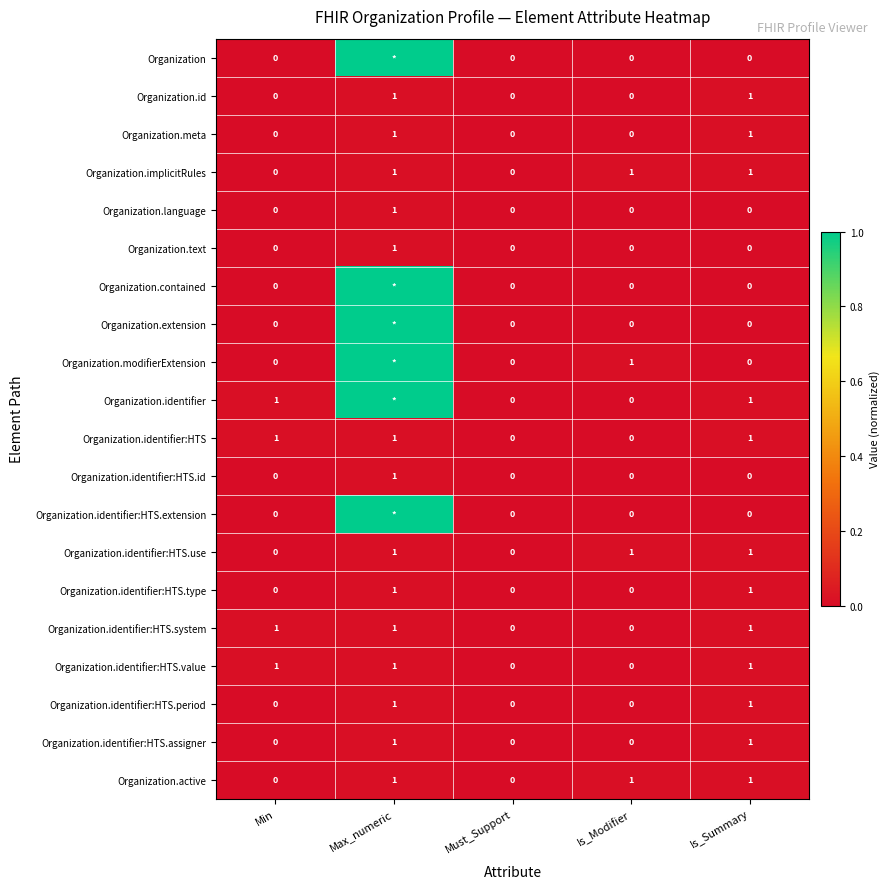

What is the total value across all series at Is_Modifier?

4.0